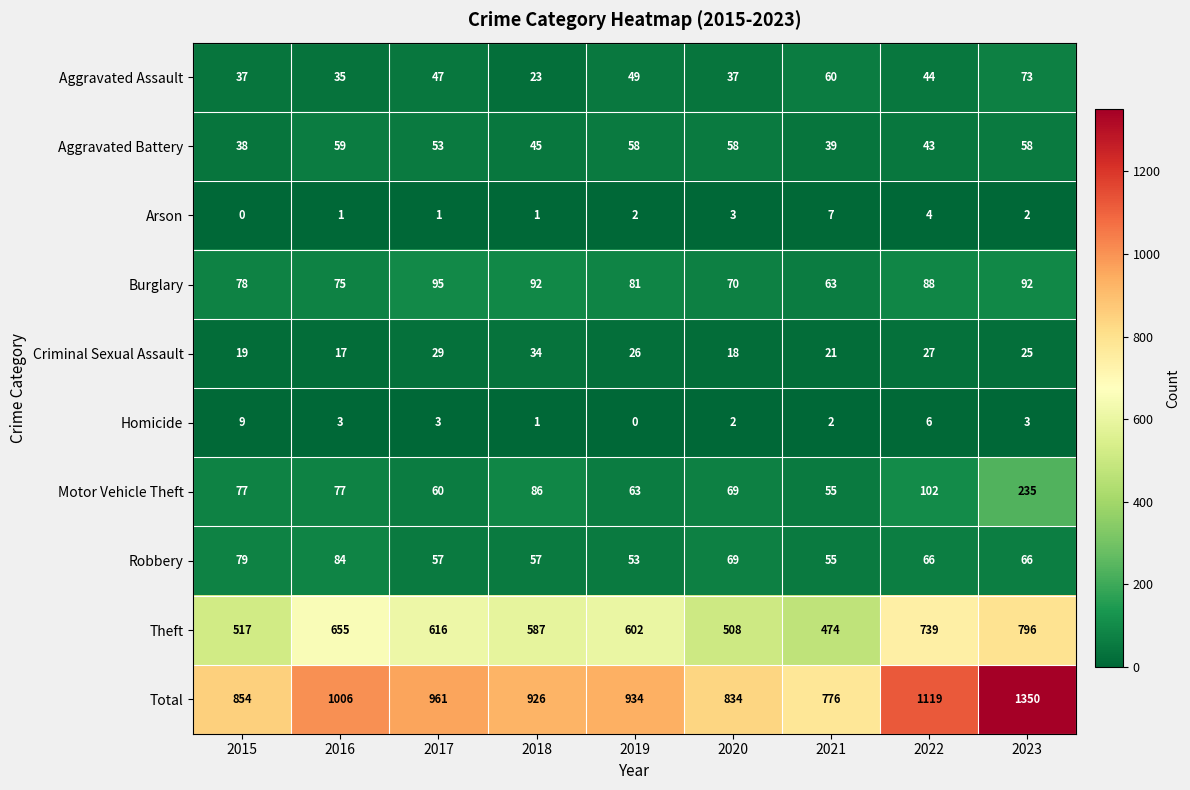

Is it true that Aggravated Assault equals 37 at 2020?

True